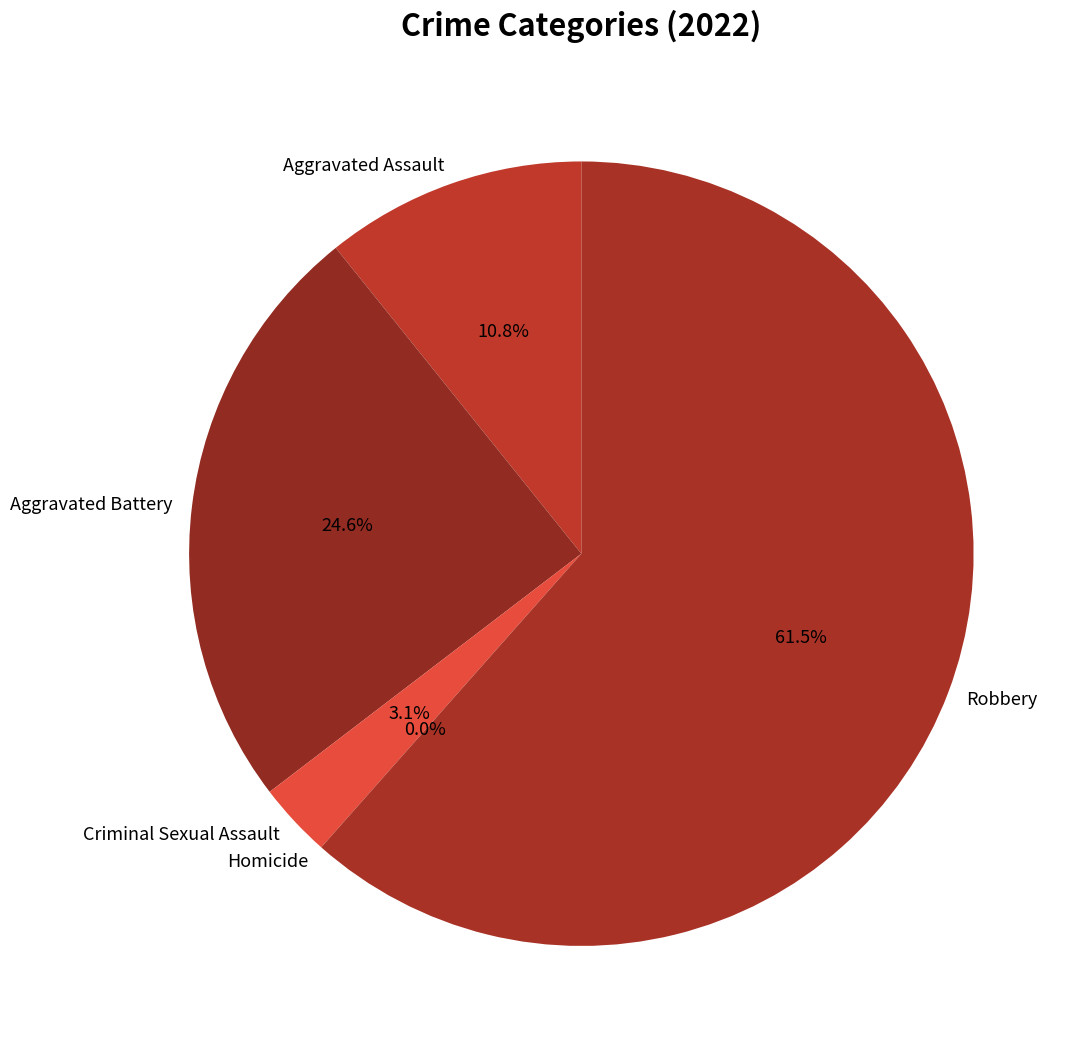

What is the largest slice in the pie chart?

Robbery